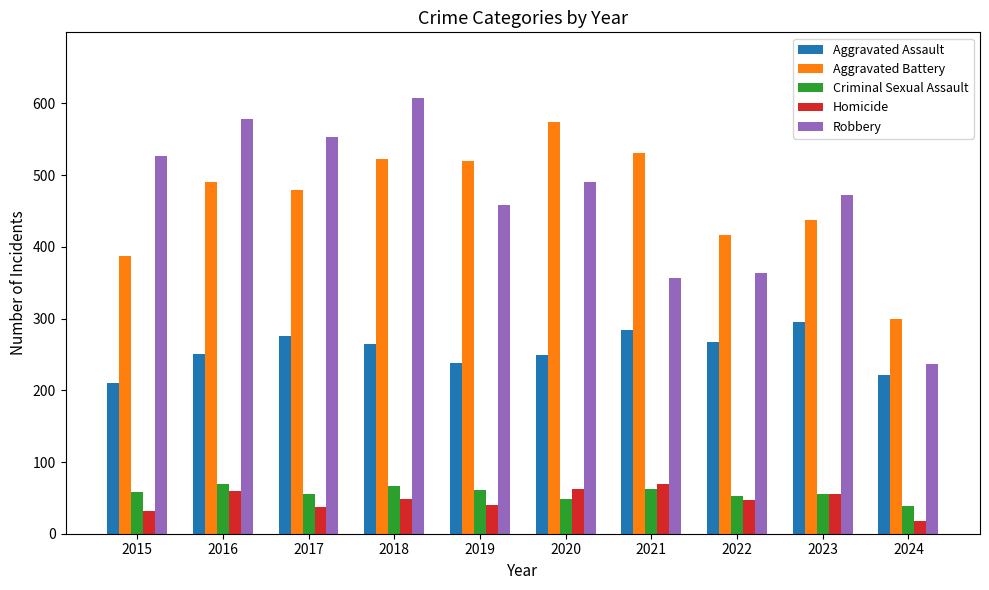

Rank the series at 2016 from lowest to highest value.

Homicide, Criminal Sexual Assault, Aggravated Assault, Aggravated Battery, Robbery